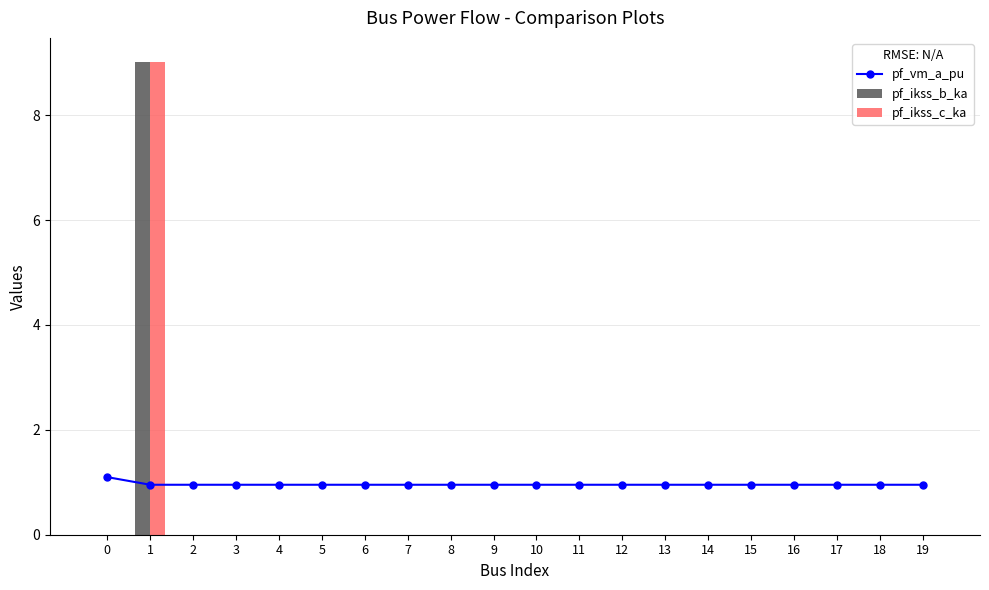

The value of pf_vm_a_pu at 19 is 0.5. True or false?

False